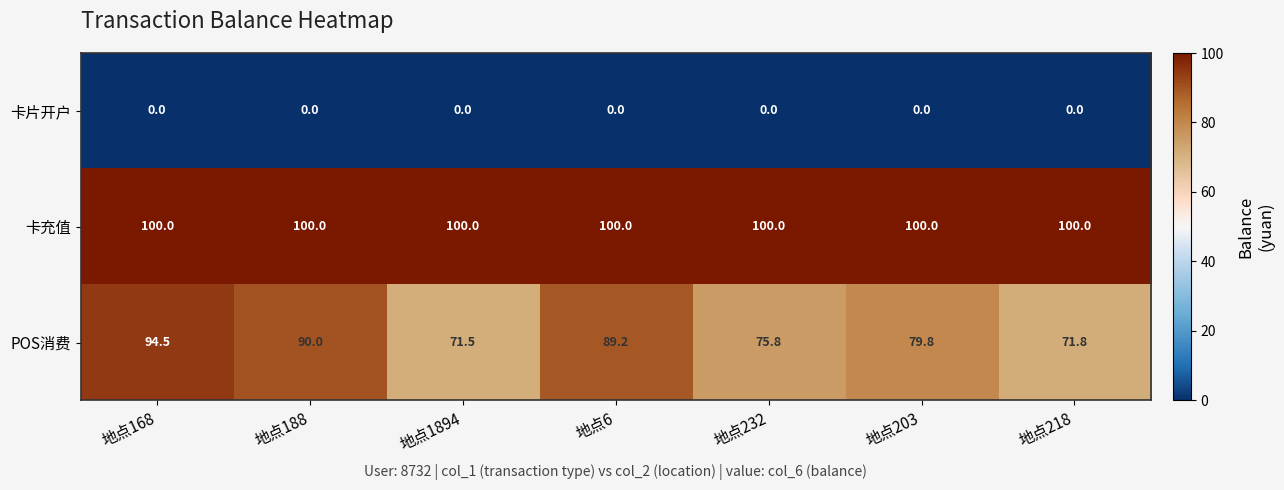

Rank the series by their maximum value, from highest to lowest.

卡充值, POS消费, 卡片开户